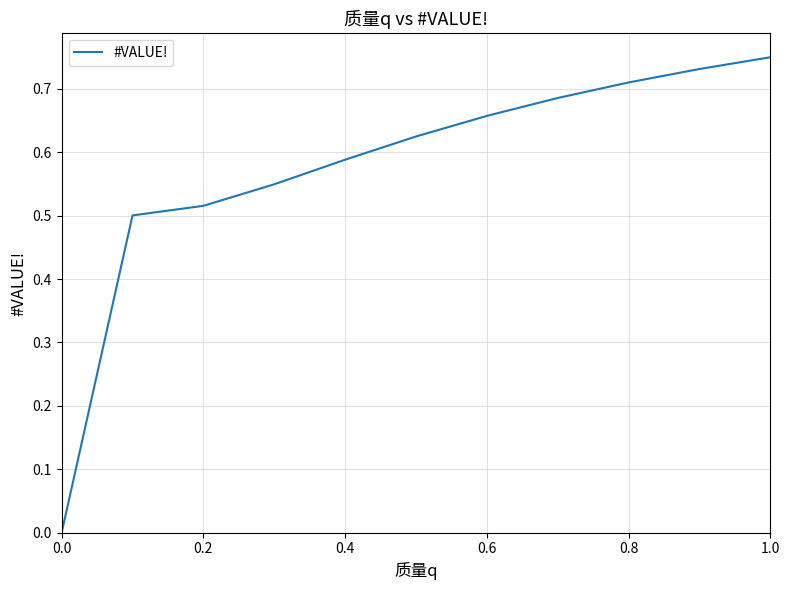

How many distinct data groups are displayed?

1